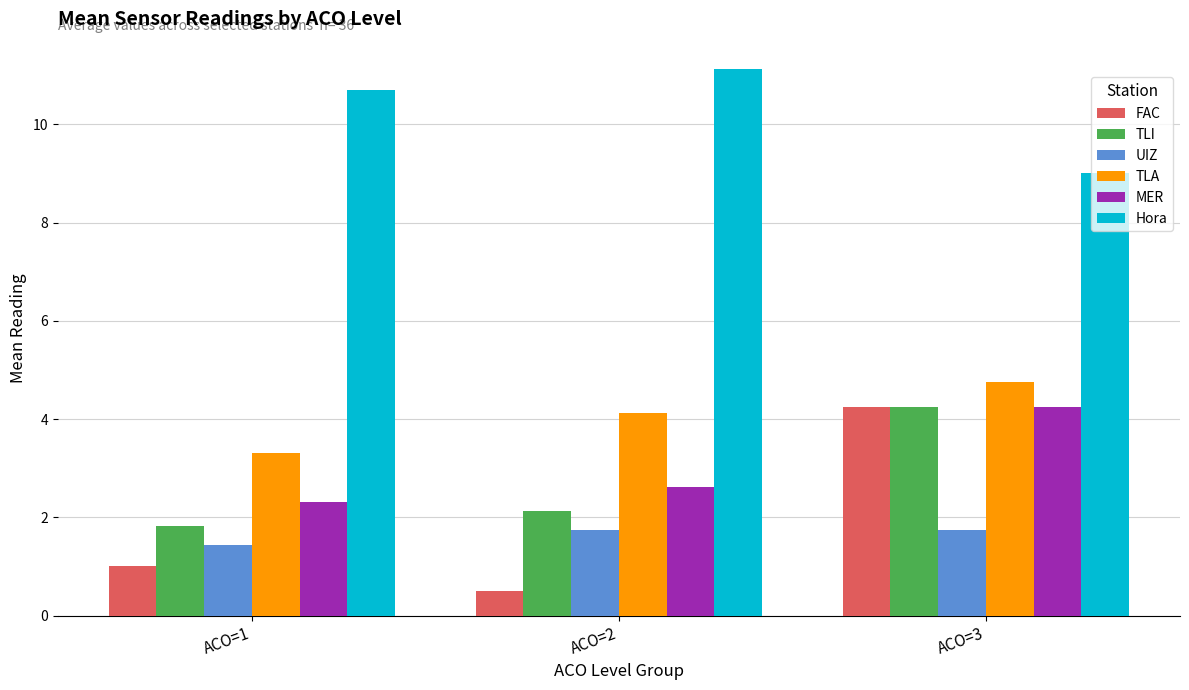

Read the TLA value at ACO=2.

4.1